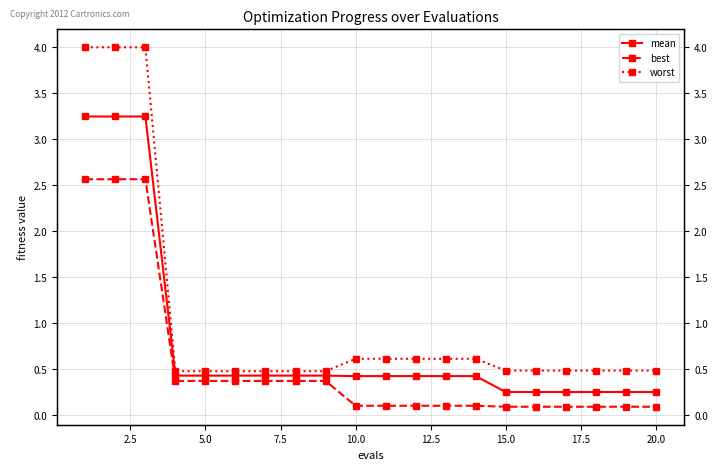

At how many categories does at least one series exceed 3?

3